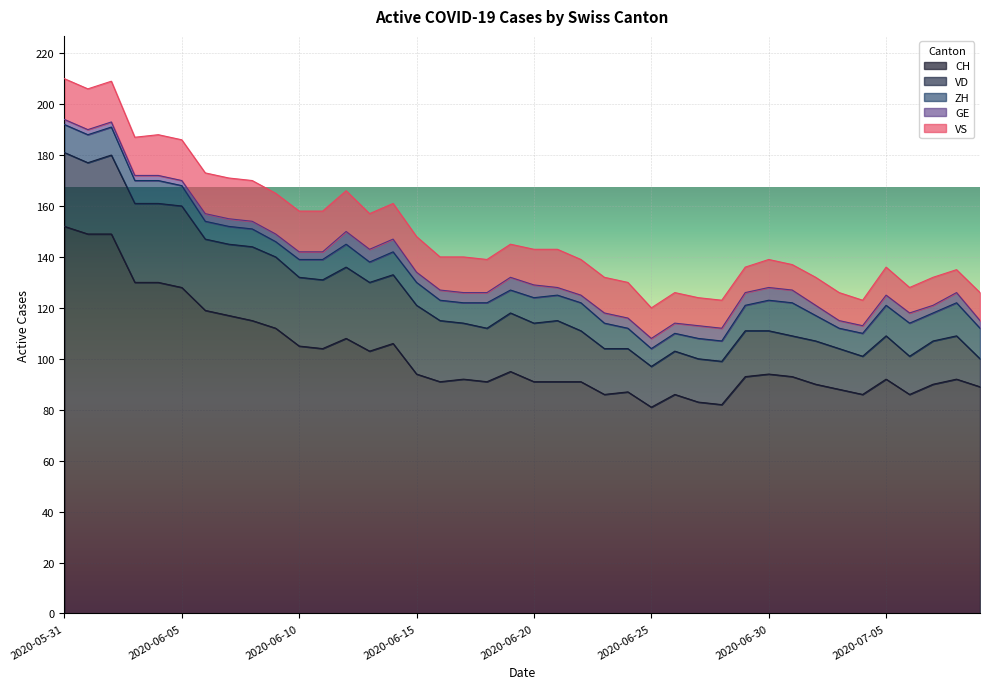

True or false: VS and GE cross at least once.

False